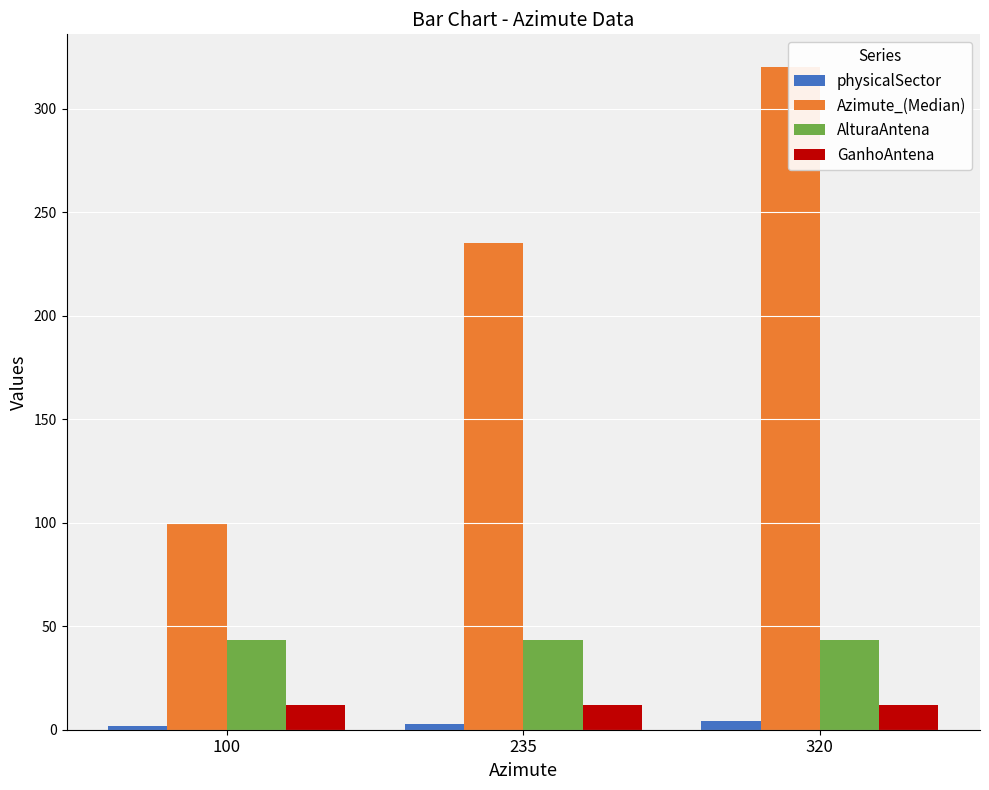

Count the number of categories in the chart.

3